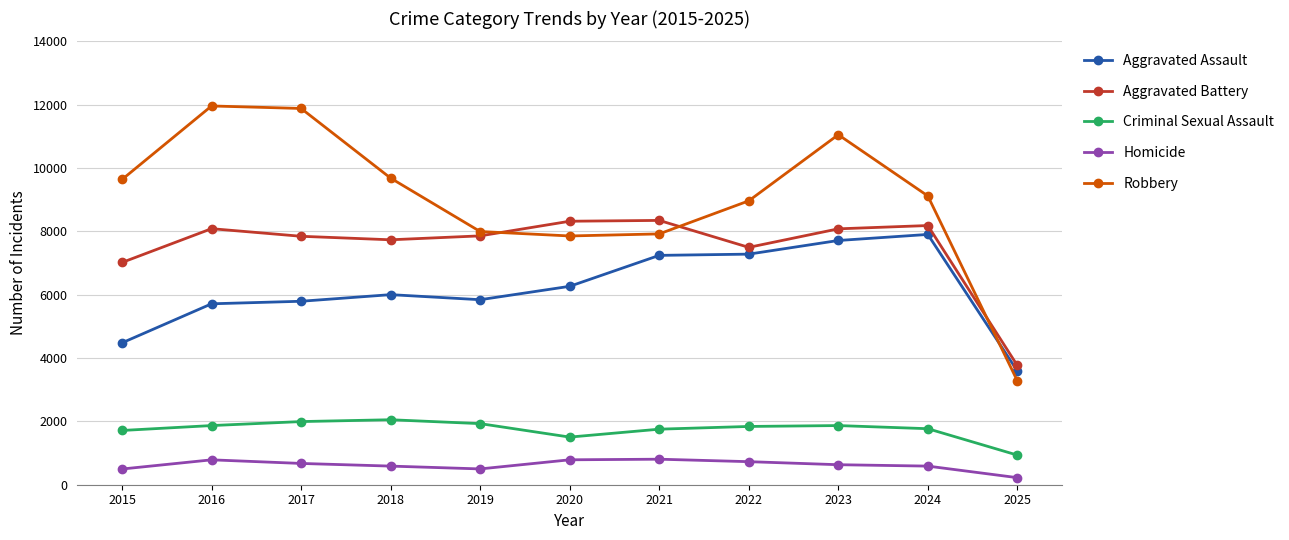

What is the average value of the Robbery series?

9031